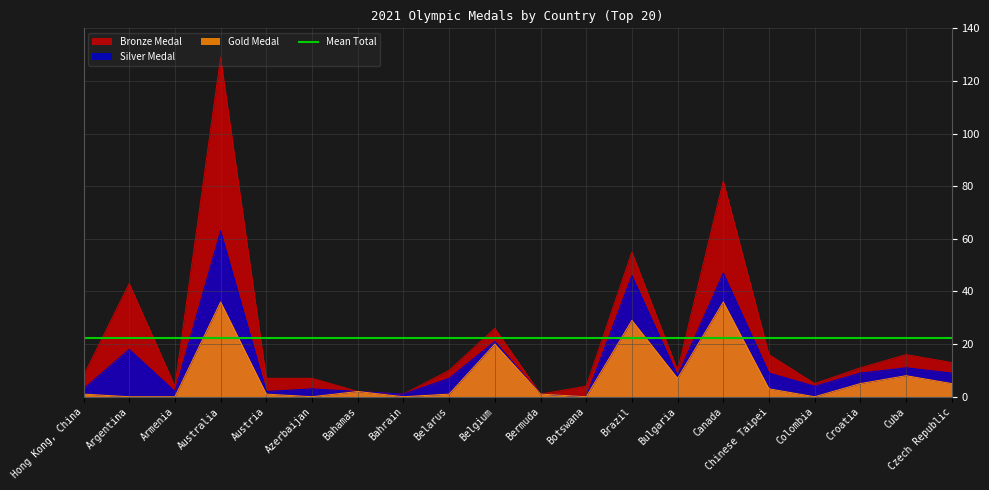

What is the label of the 9th point from the right?

Botswana